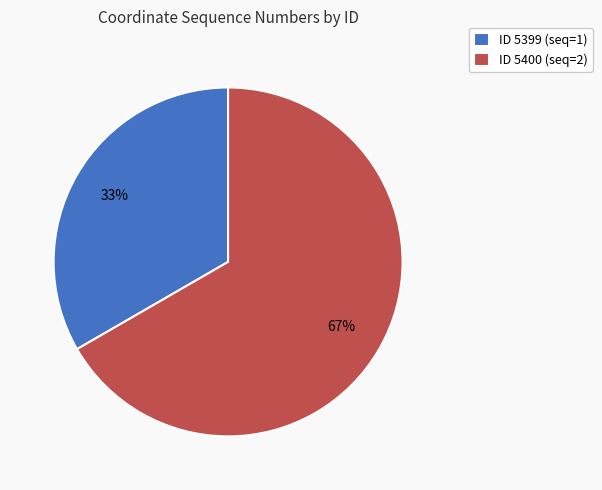

Rank the categories by value from lowest to highest.

ID 5399 (seq=1), ID 5400 (seq=2)